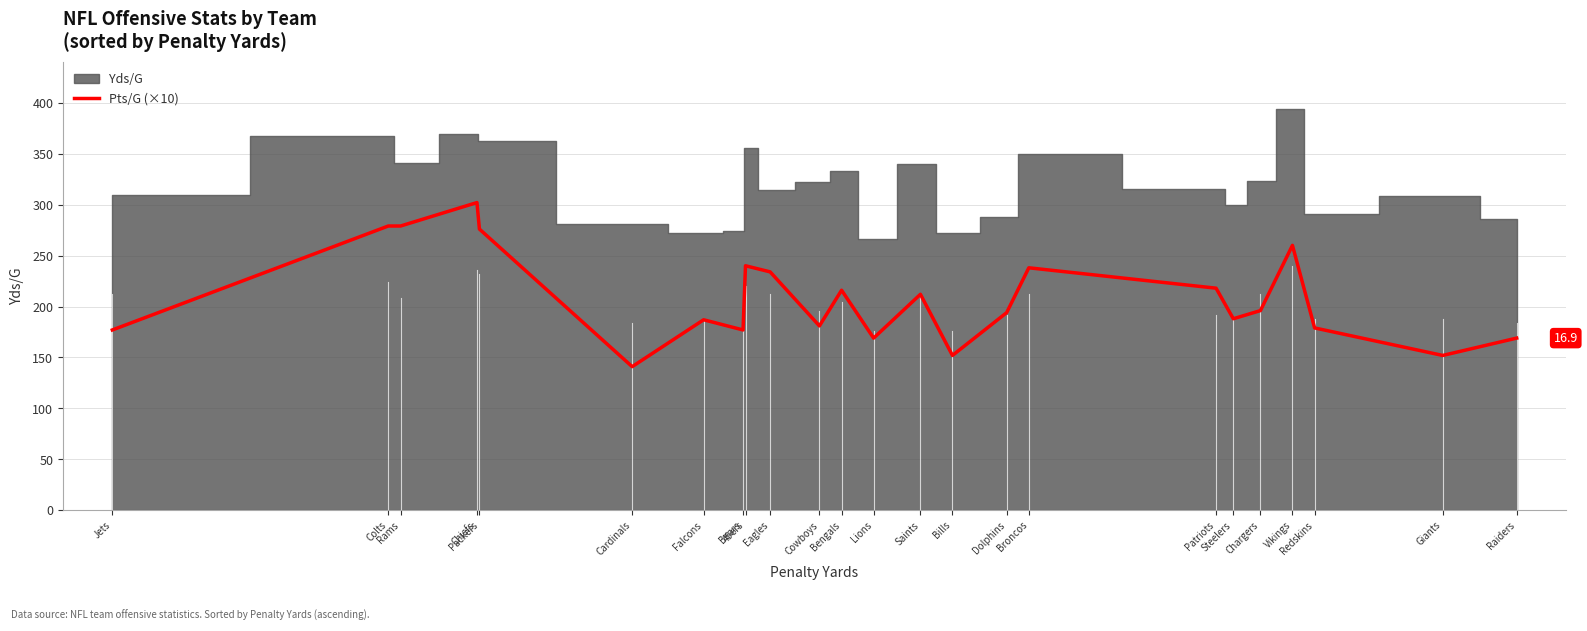

How many values are below 196?

12